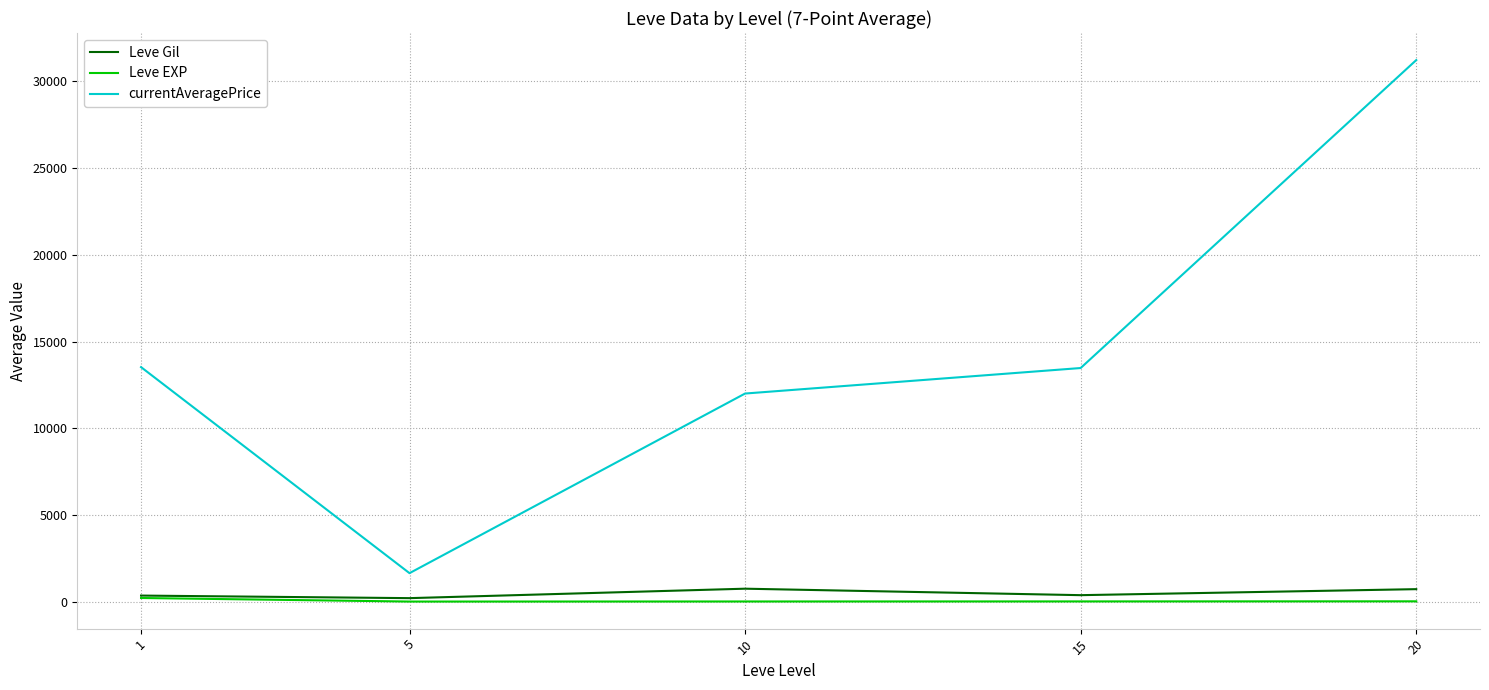

What is the total value across all series at 10?

12756.2